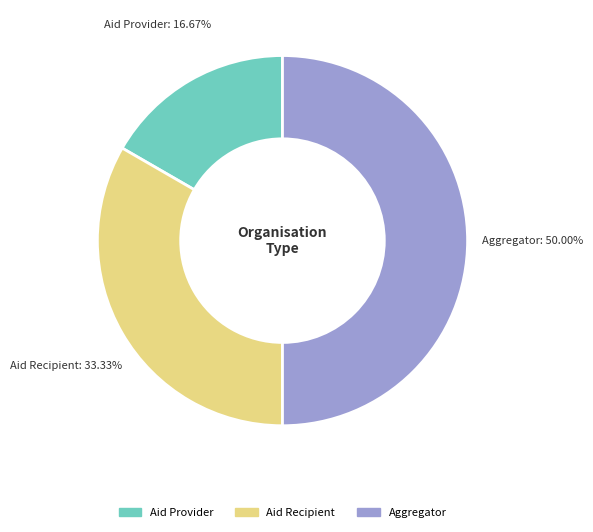

Approximately how many times larger is the value at Aid Recipient compared to Aid Provider?

2.0